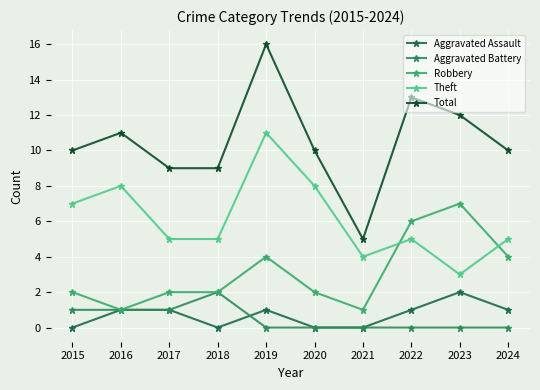

What are all the series names shown in the legend?

Aggravated Assault, Aggravated Battery, Robbery, Theft, Total